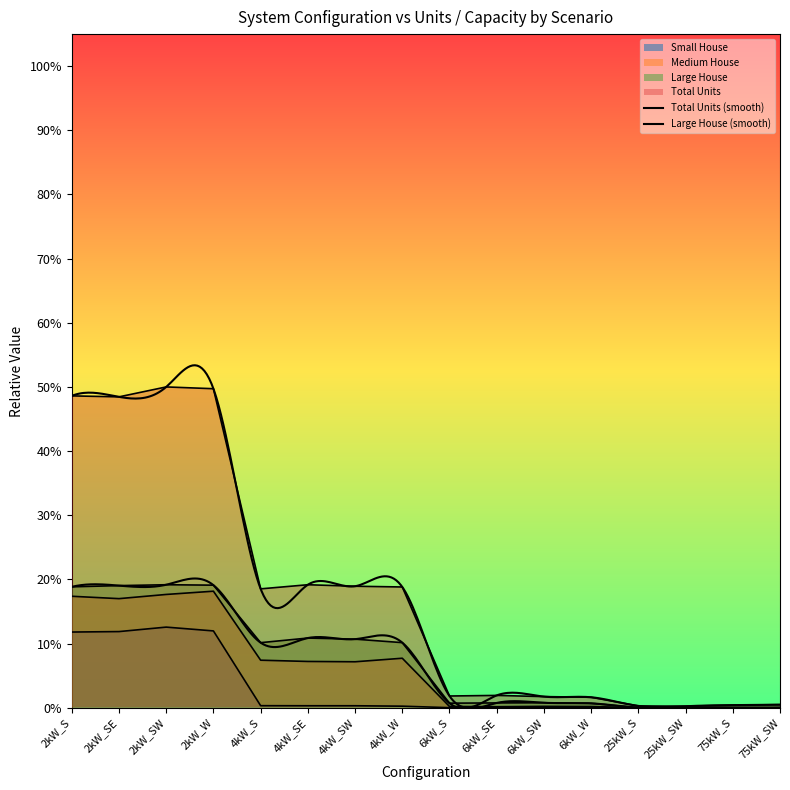

How many data points does each series have?

16